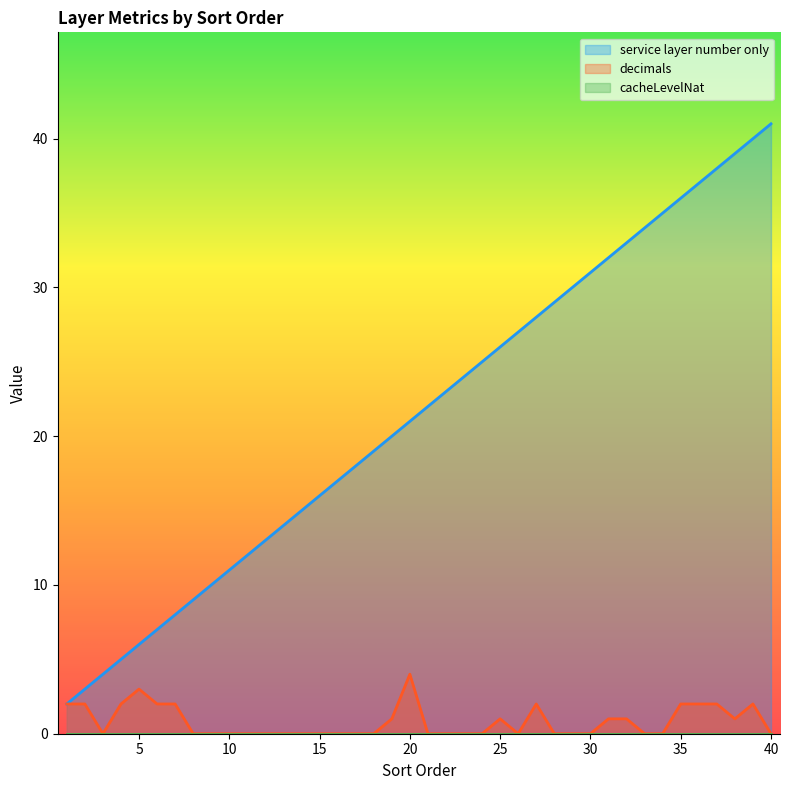

Does the chart have visible grid lines?

No